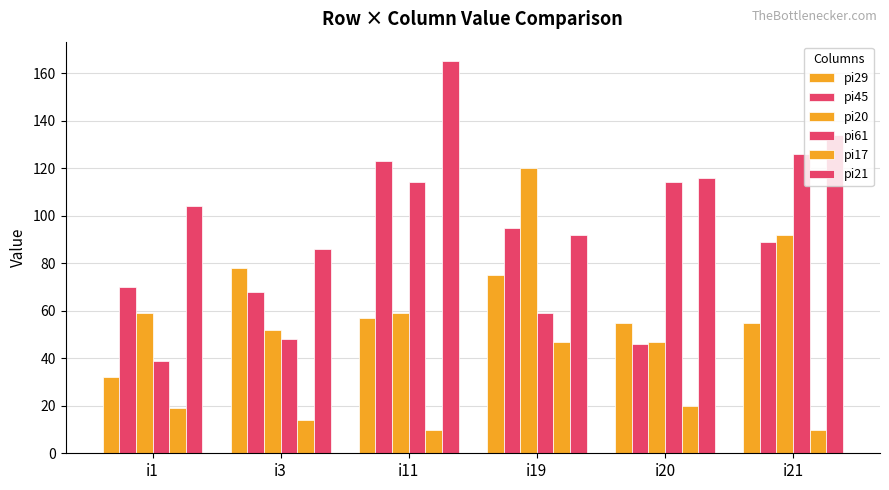

How many bars are there in each group?

6